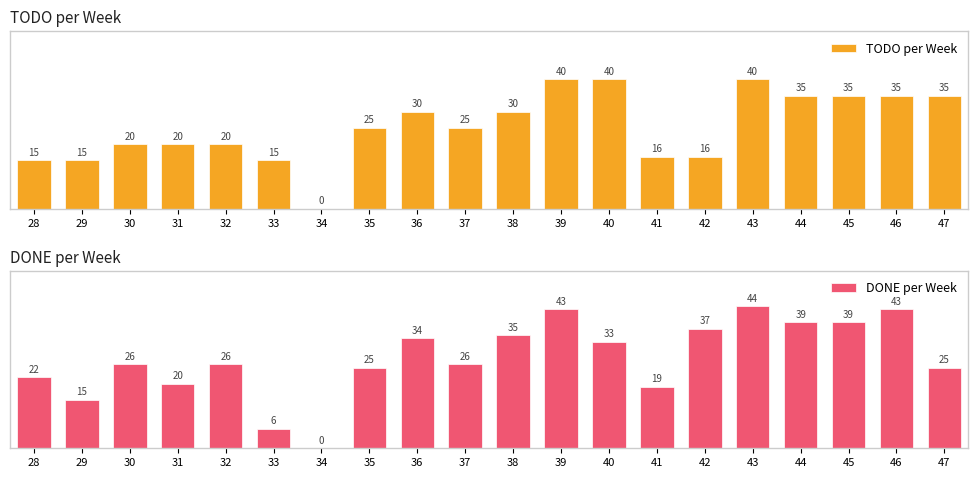

What is the difference between the maximum and minimum values in the DONE per Week series?

44